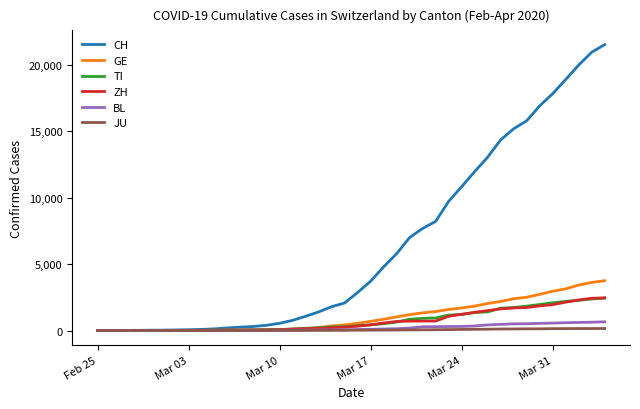

Which series has the widest spread of values?

CH